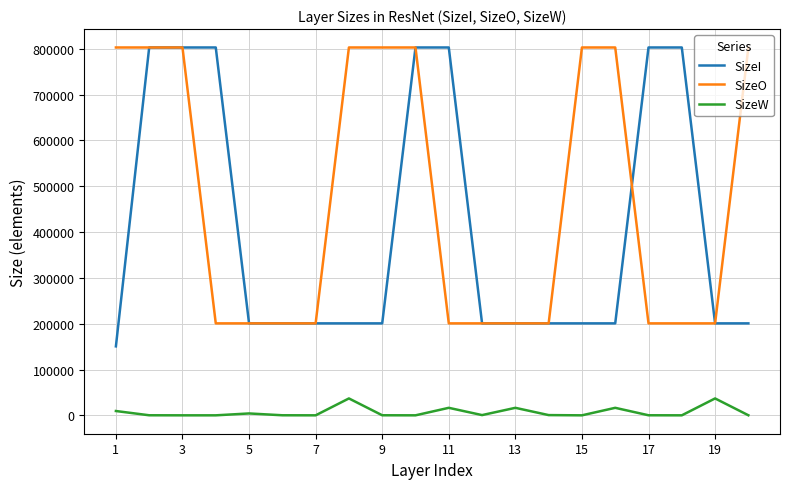

Which series has the largest total across all categories?

SizeO